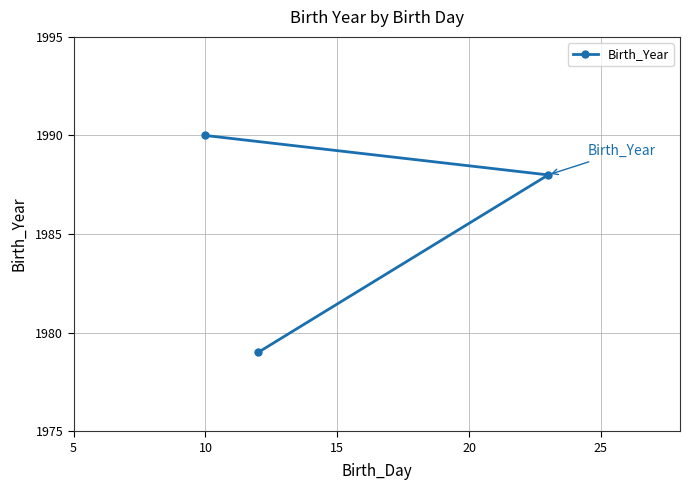

Count the number of data series in this chart.

1